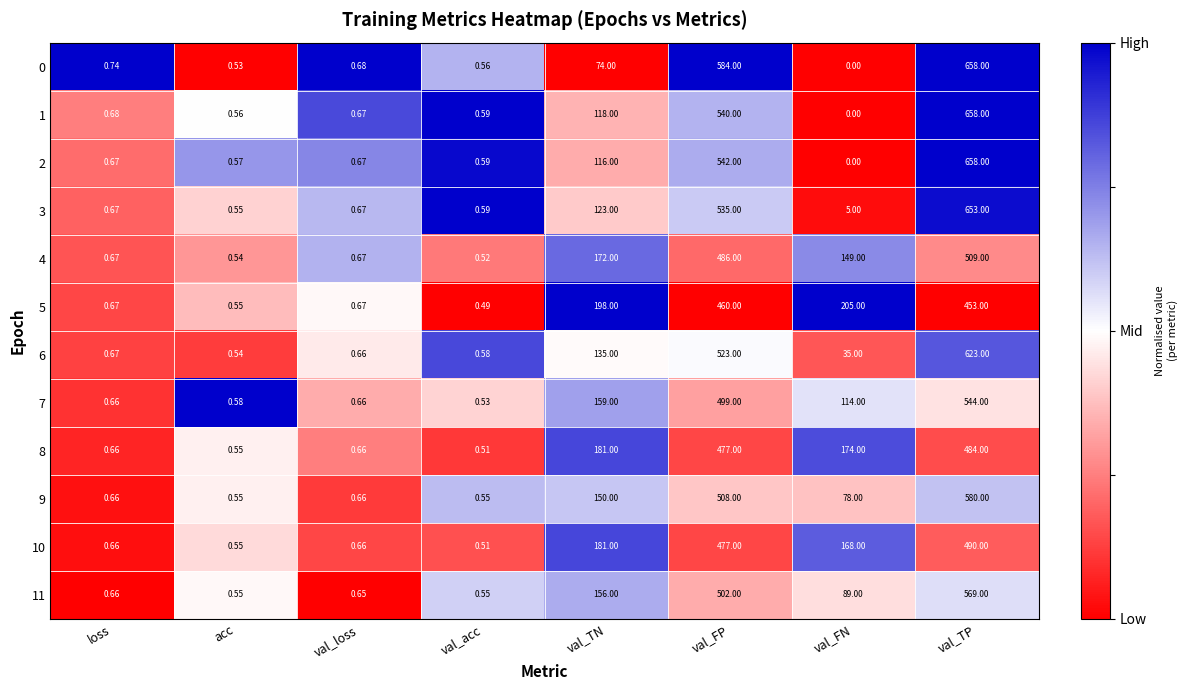

How many series are shown in this chart?

12